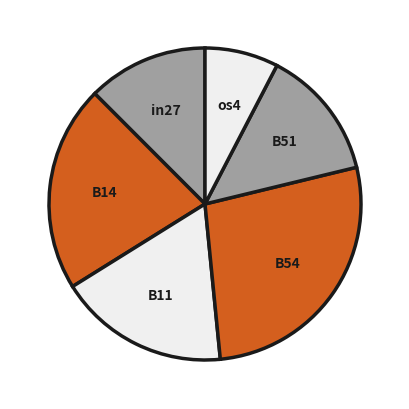

Is the sum of B54 and os4 greater than half?

No